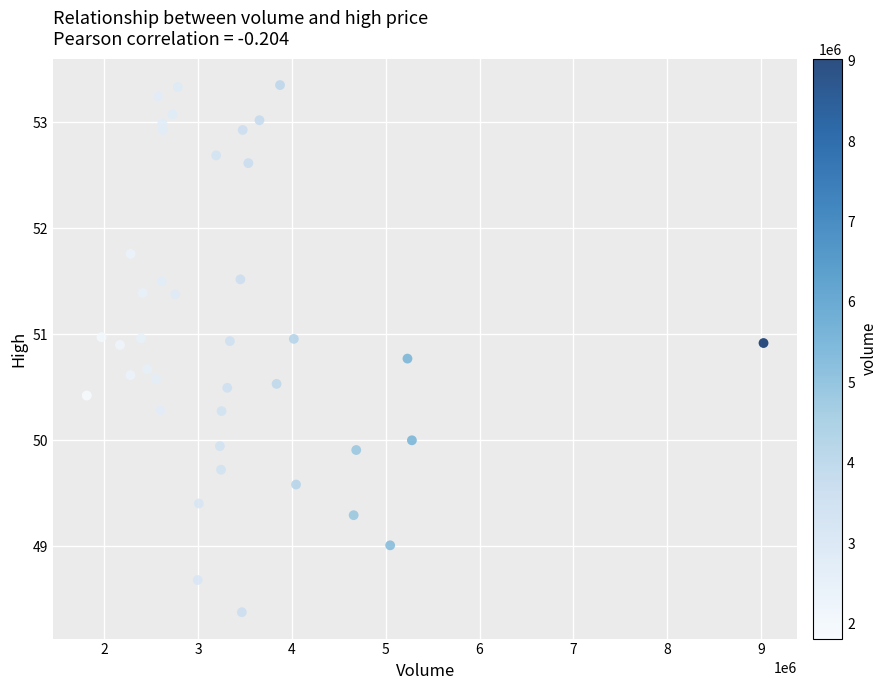

What is the range of X values (max minus min)?

7210272.0